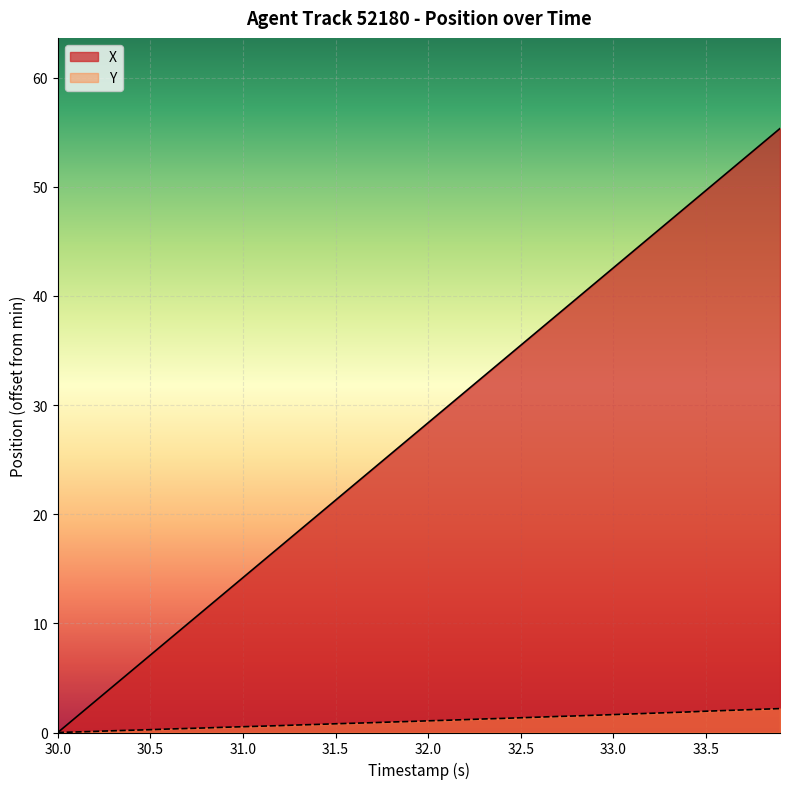

List the series in order of their peak value, lowest first.

Y, X